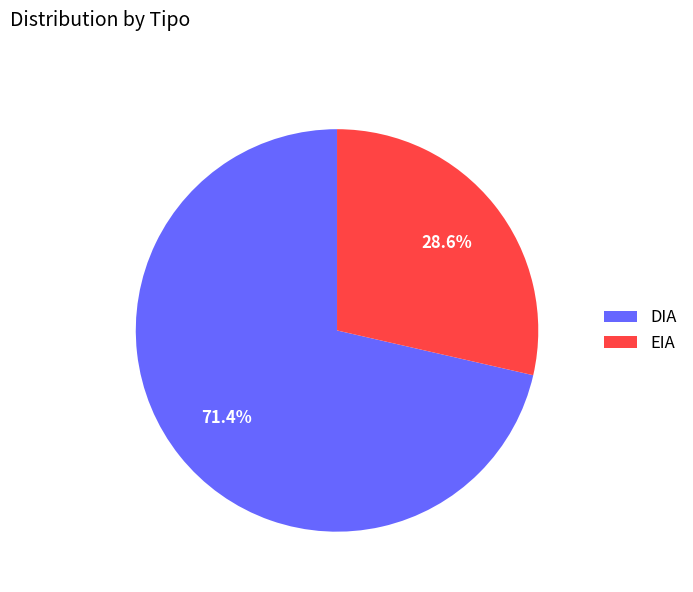

To the nearest percent, what percentage of the pie is EIA?

29%